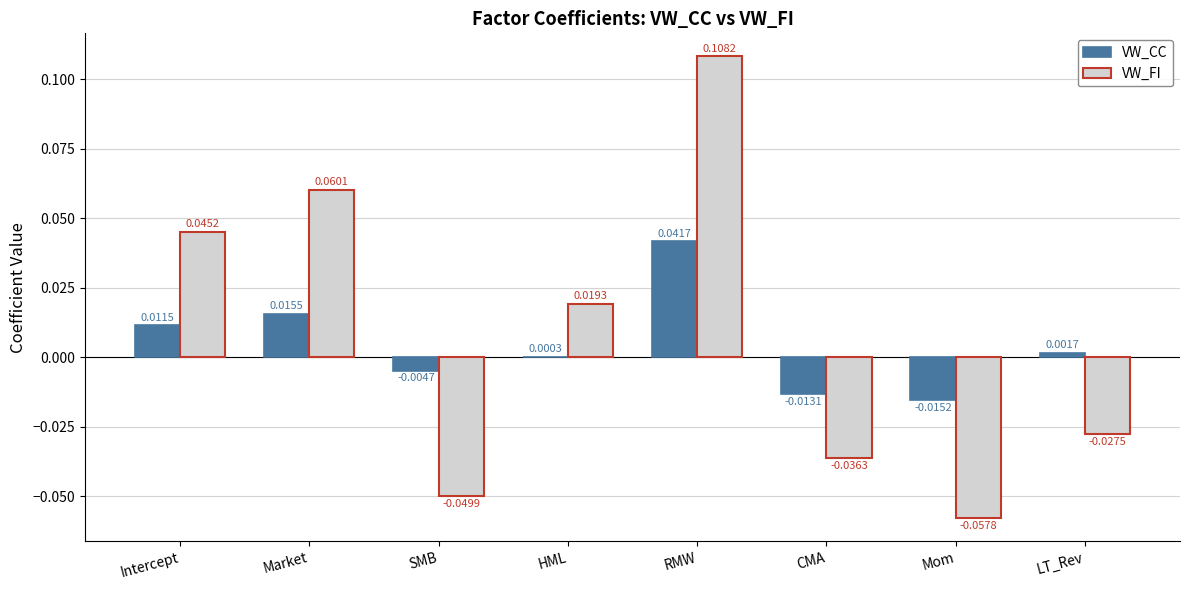

What are all the series names shown in the legend?

VW_CC, VW_FI